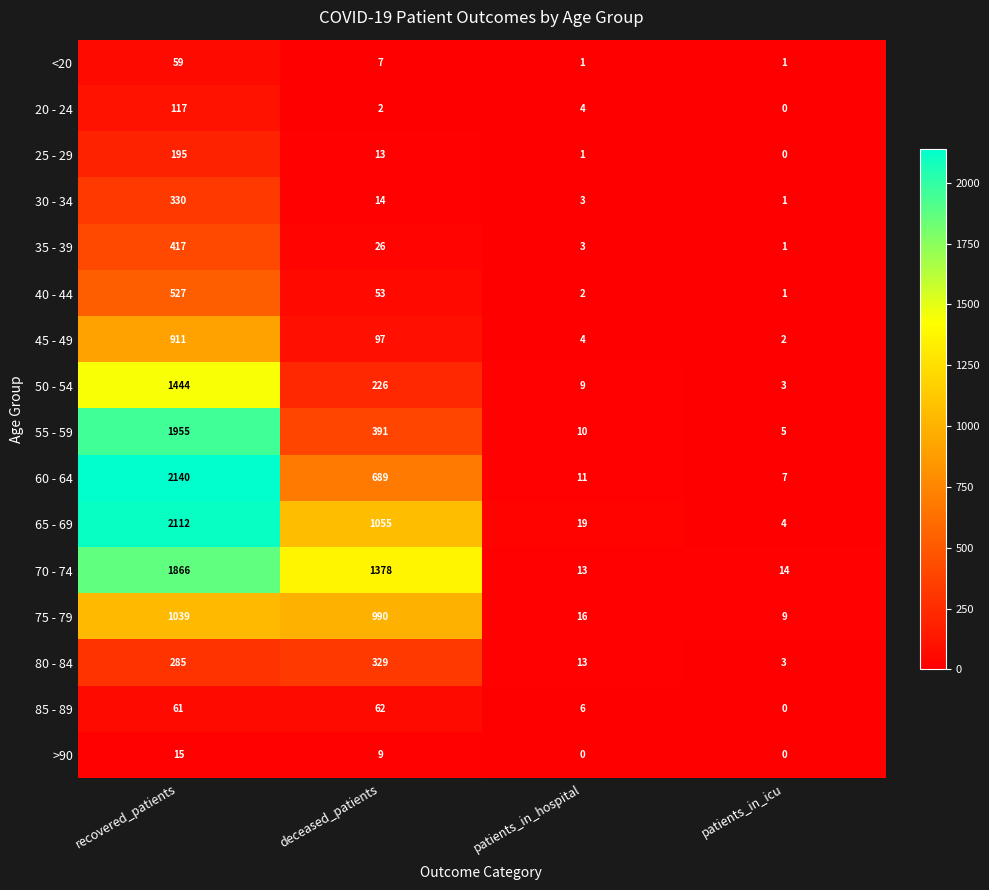

True or false: 35 - 39 has a value of 44 at deceased_patients.

False